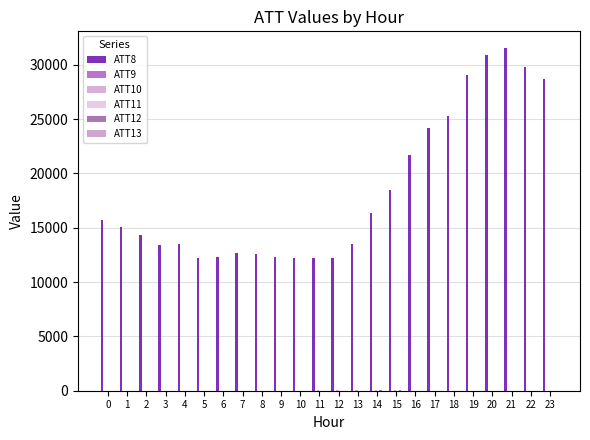

What is the smallest value displayed?

0.7